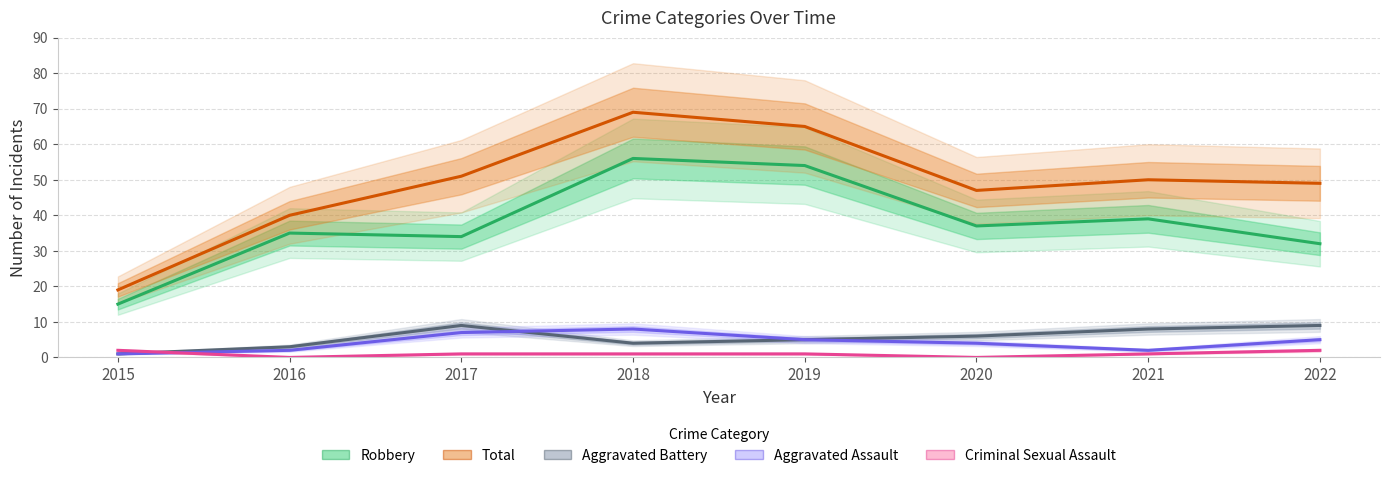

At which label does Aggravated Battery reach its minimum?

2015